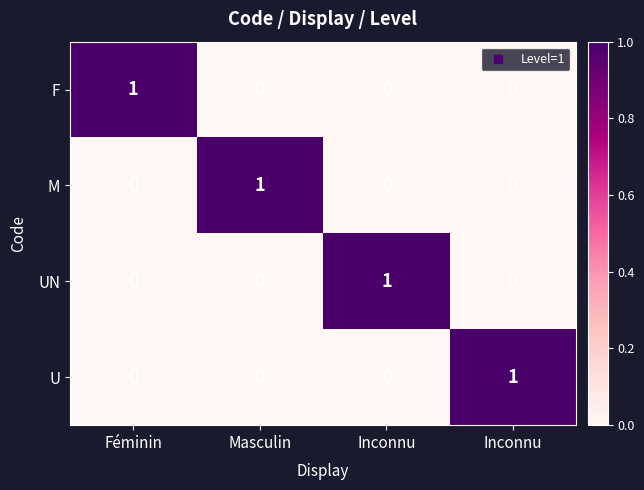

How many data points in UN are above 0?

1